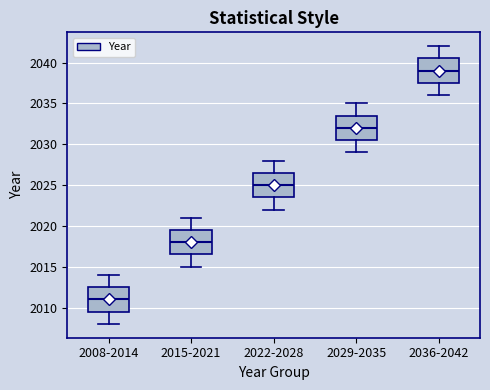

Reading left to right, transcribe this box plot: for each box, give where its median line is, the range the box spans, and where its two whiskers end, as read against the y-axis. The values are not printed on the chart, so give them approximately, as read against the axis.

2008-2014: median 2011.0, box 2009.5 to 2012.5, whiskers 2008.0 to 2014.0
2015-2021: median 2018.0, box 2016.5 to 2019.5, whiskers 2015.0 to 2021.0
2022-2028: median 2025.0, box 2023.5 to 2026.5, whiskers 2022.0 to 2028.0
2029-2035: median 2032.0, box 2030.5 to 2033.5, whiskers 2029.0 to 2035.0
2036-2042: median 2039.0, box 2037.5 to 2040.5, whiskers 2036.0 to 2042.0